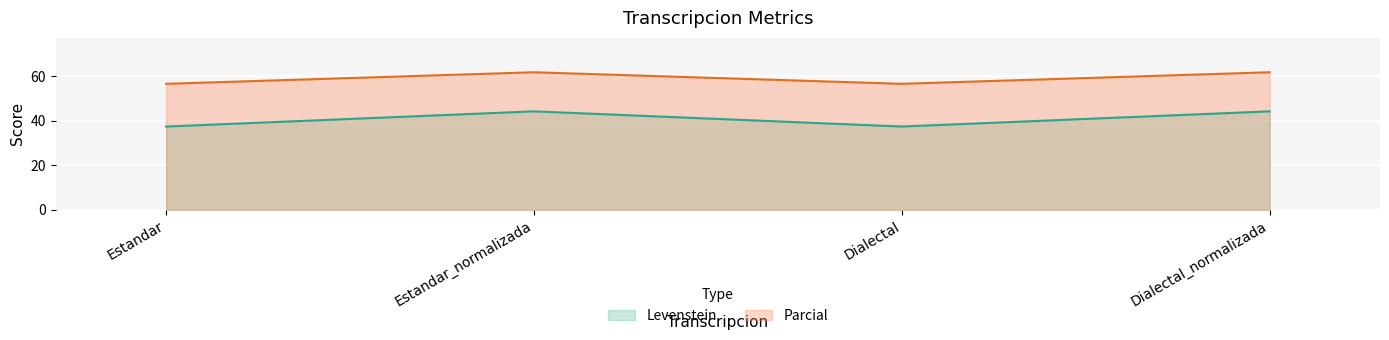

The Parcial series shows 81.9 at Dialectal_normalizada. True or false?

False